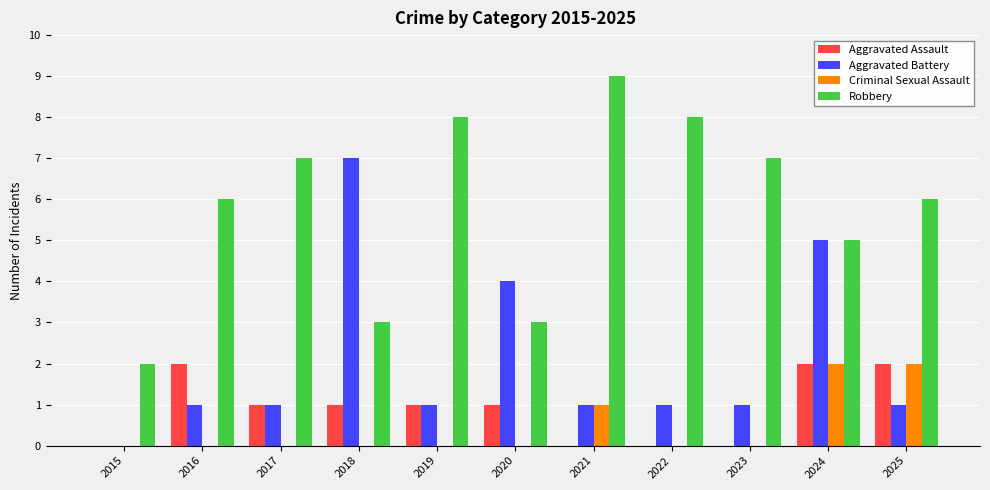

Is the value of Aggravated Battery at 2022 greater than the value of Robbery at 2022?

No